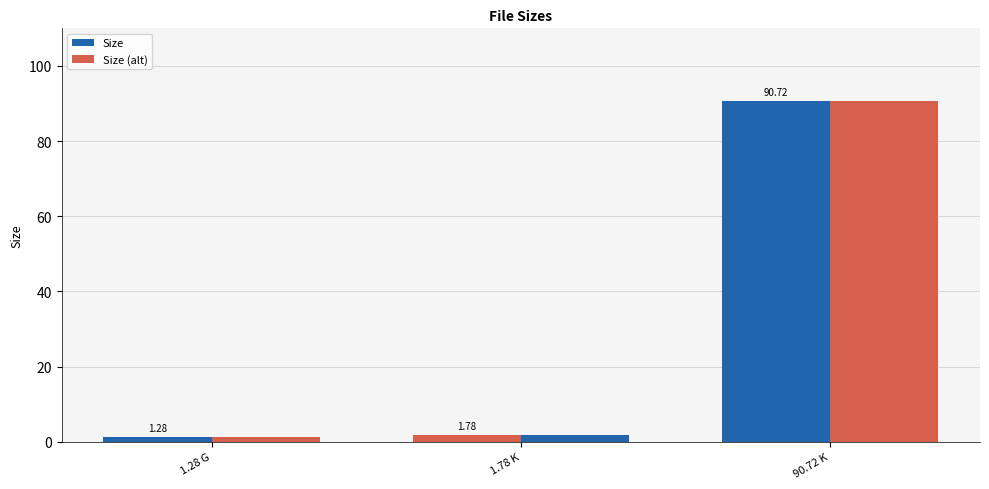

How many bars are there in total?

6